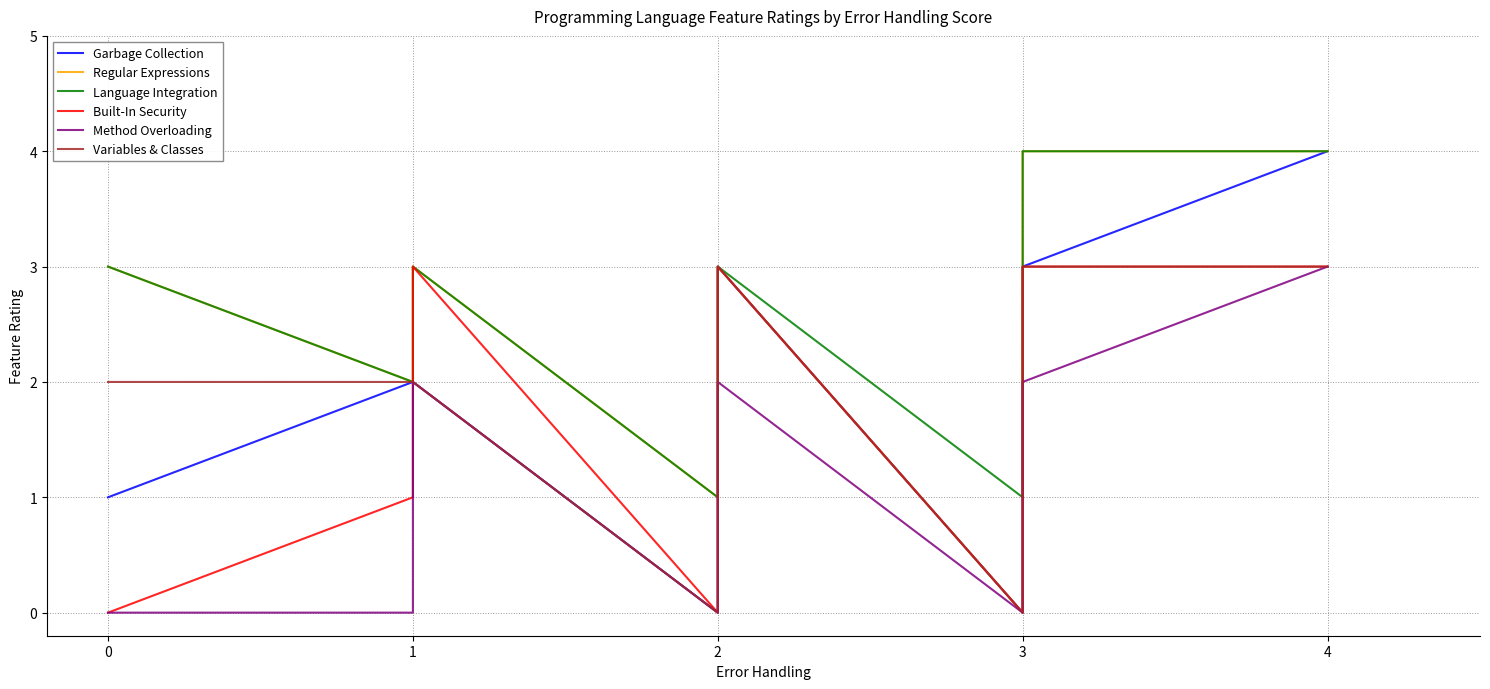

True or false: Garbage Collection and Language Integration cross at least once.

False